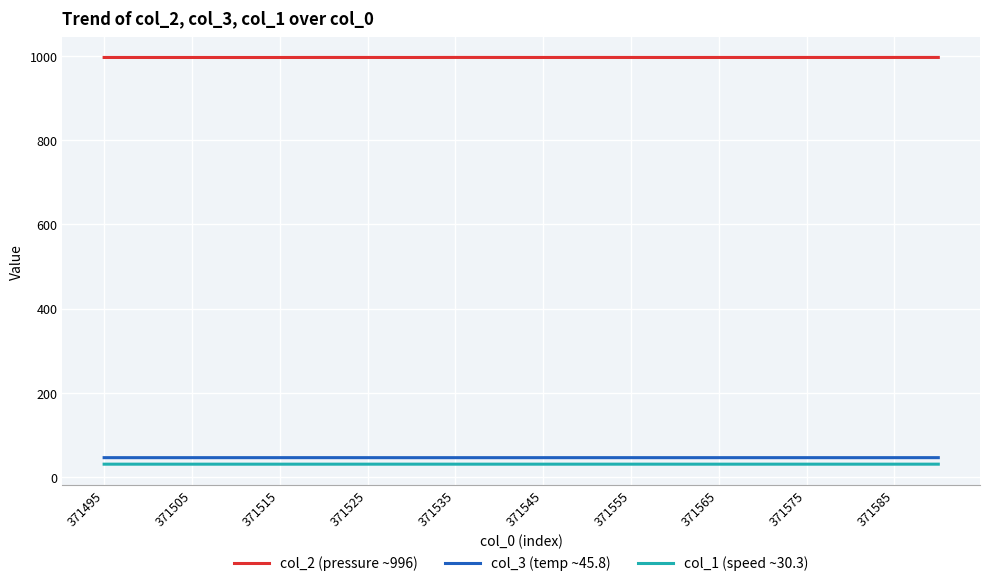

What is the maximum value shown in the chart?

996.2